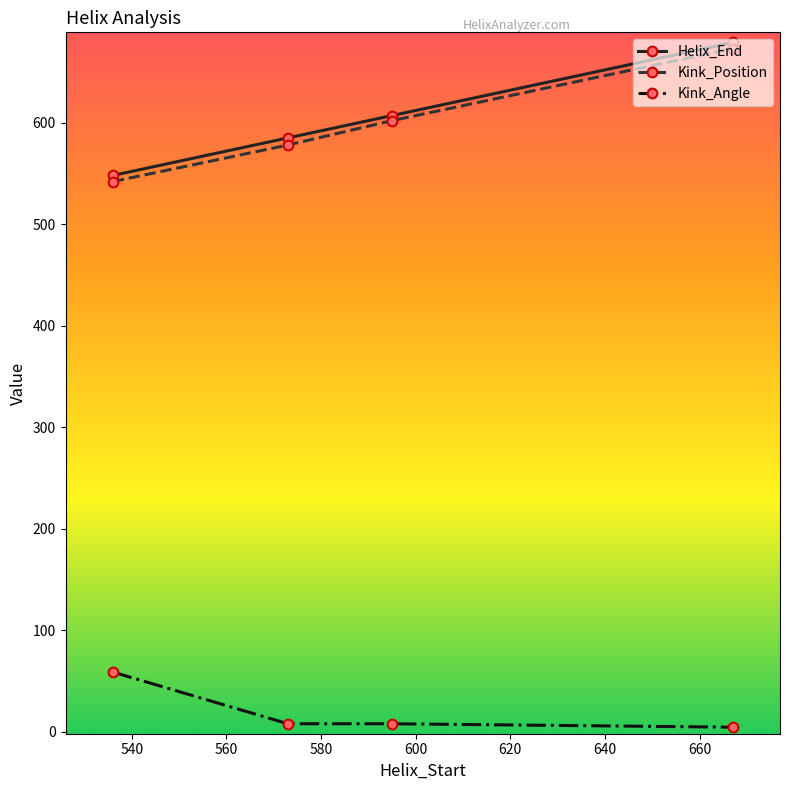

What is the maximum value shown in the chart?

679.0